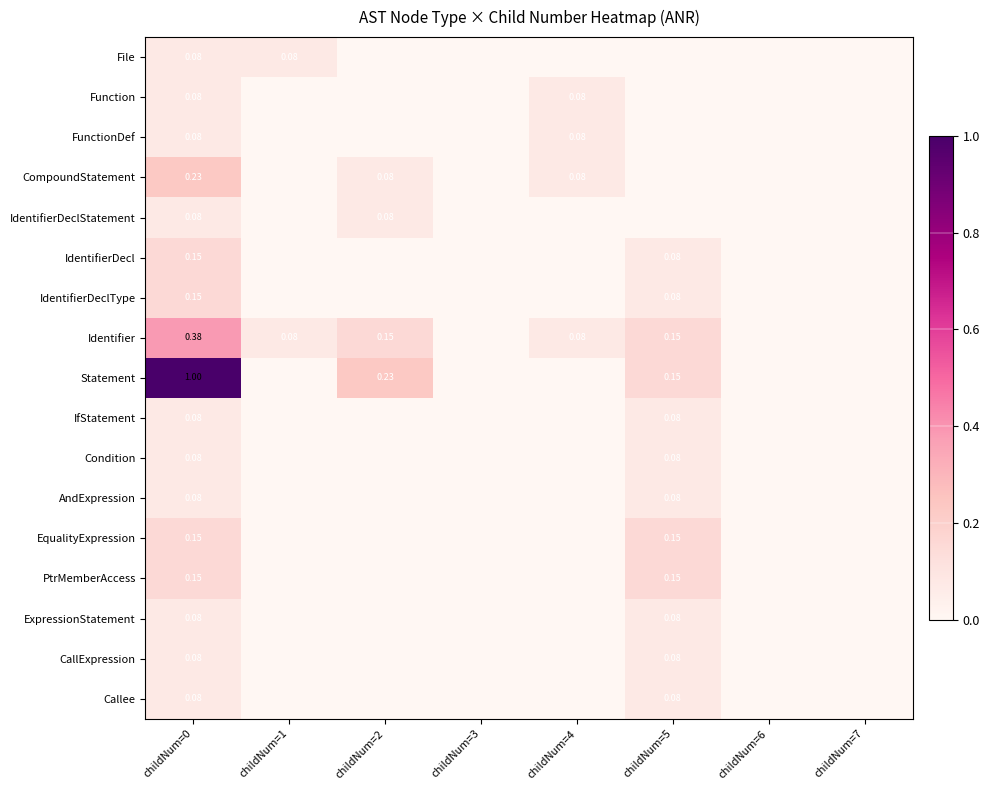

Is the value of Identifier at childNum=5 greater than the value of CompoundStatement at childNum=0?

No